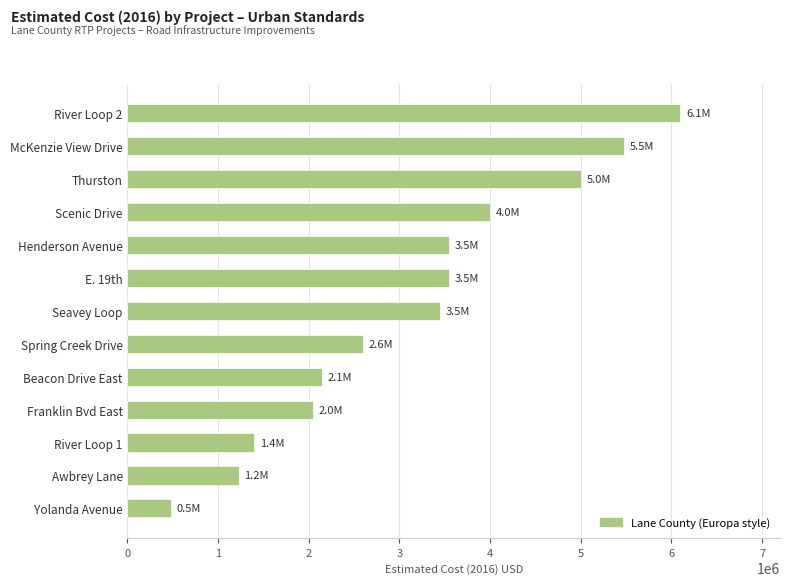

What is the difference between the maximum and minimum values?

5625000